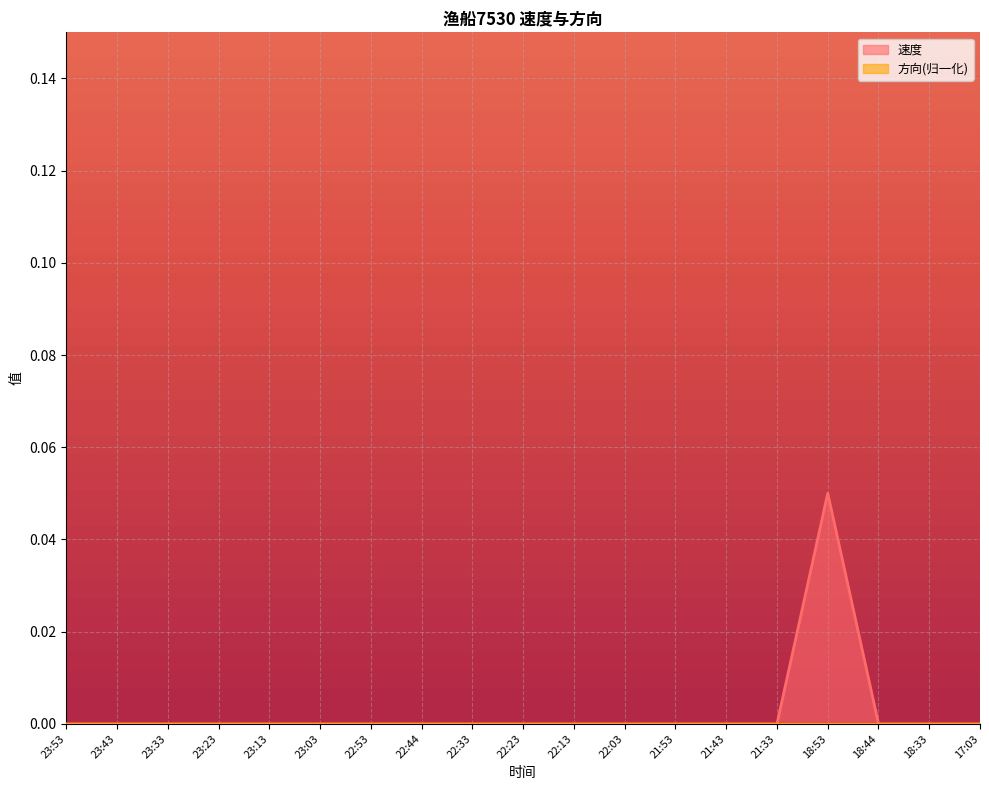

What is the label of the 14th point from the right?

23:03